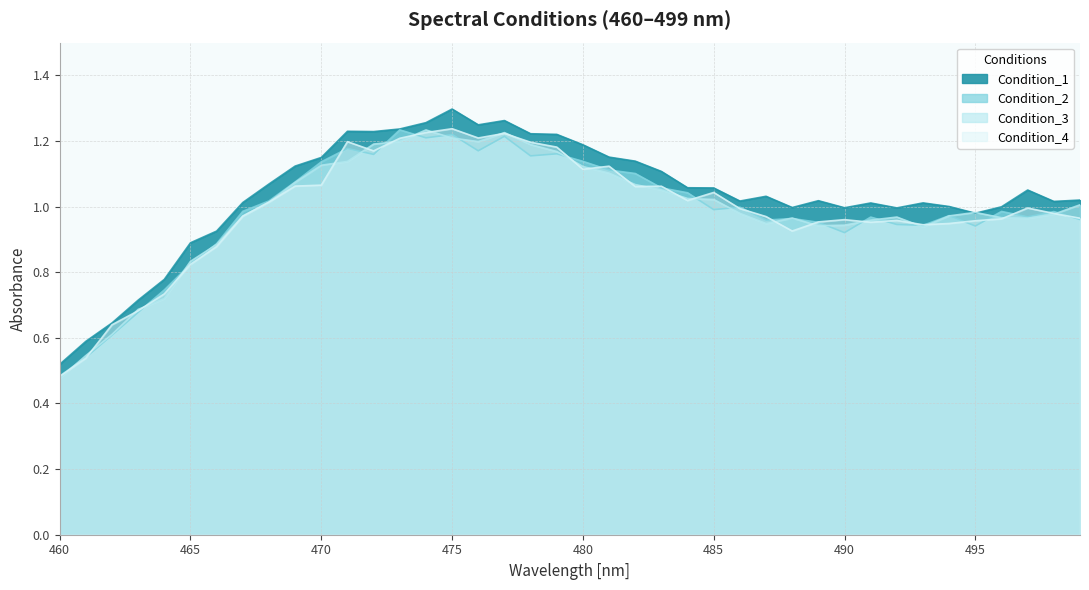

What is the difference between the Condition_4 values at 472 and 491?

0.2